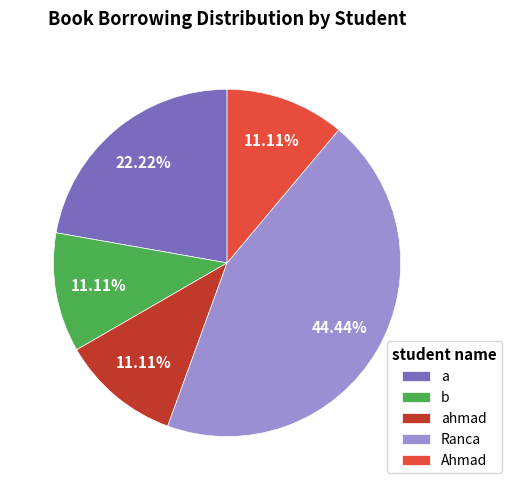

Is it true that Ranca is 32% of the pie?

False